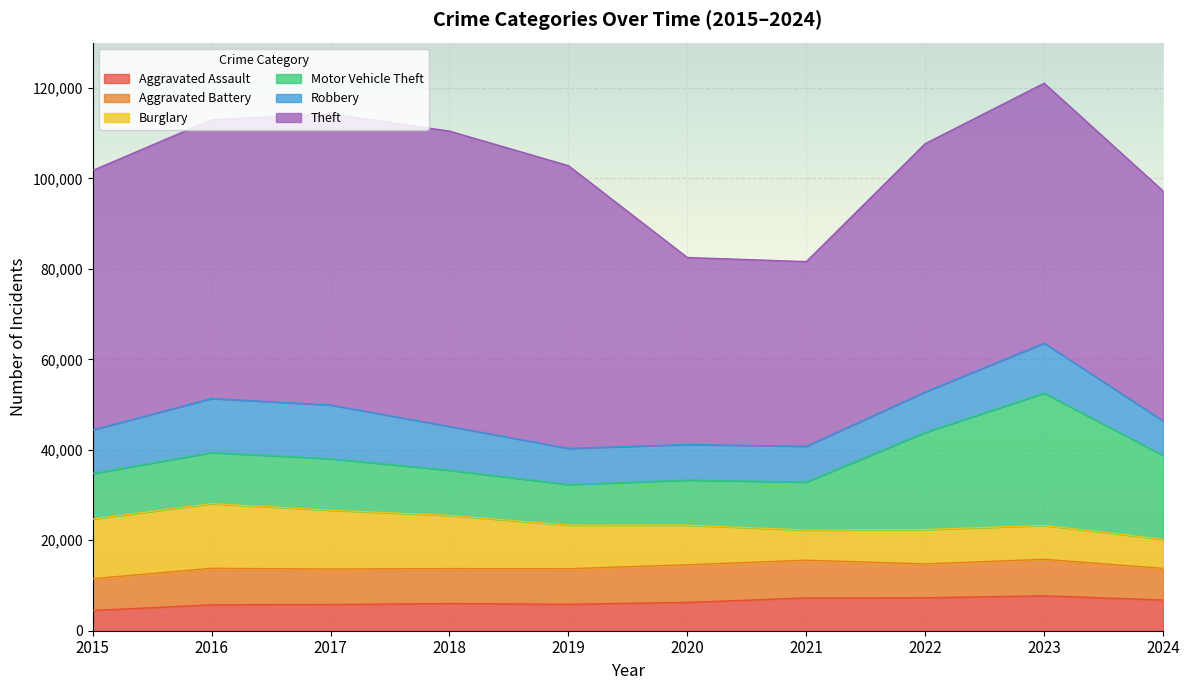

Reading right to left, list all the values displayed in this chart.

Aggravated Assault: 2024=6780	2023=7710	2022=7280	2021=7242	2020=6265	2019=5841	2018=6002	2017=5793	2016=5713	2015=4480
Aggravated Battery: 2024=6998	2023=8077	2022=7492	2021=8347	2020=8321	2019=7858	2018=7735	2017=7845	2016=8086	2015=7019
Burglary: 2024=6437	2023=7483	2022=7592	2021=6662	2020=8758	2019=9638	2018=11747	2017=13001	2016=14289	2015=13184
Motor Vehicle Theft: 2024=18513	2023=29251	2022=21463	2021=10604	2020=9959	2019=8978	2018=9985	2017=11380	2016=11285	2015=10068
Robbery: 2024=7652	2023=11053	2022=8963	2021=7920	2020=7855	2019=7995	2018=9681	2017=11880	2016=11960	2015=9638
Theft: 2024=50817	2023=57453	2022=54888	2021=40816	2020=41341	2019=62495	2018=65290	2017=64386	2016=61623	2015=57351